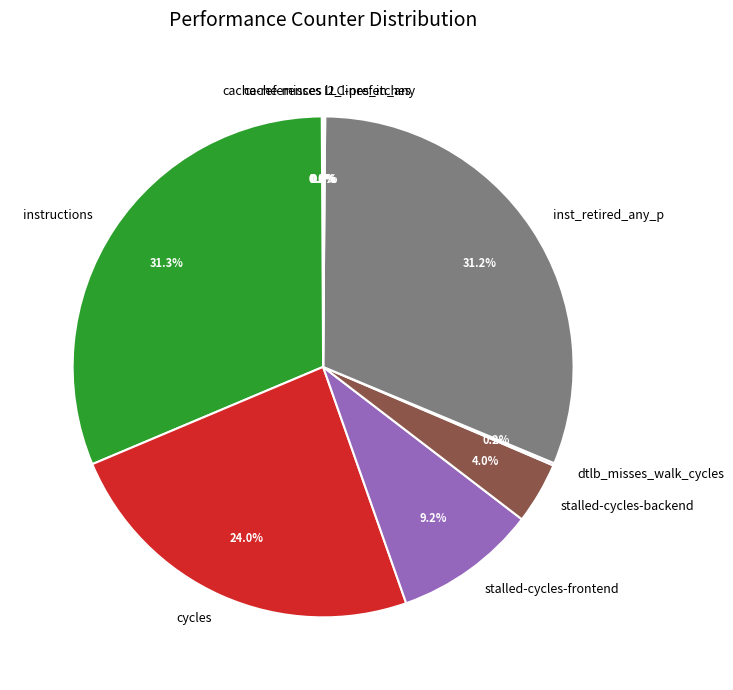

How much of the chart is everything except cycles?

76.0%